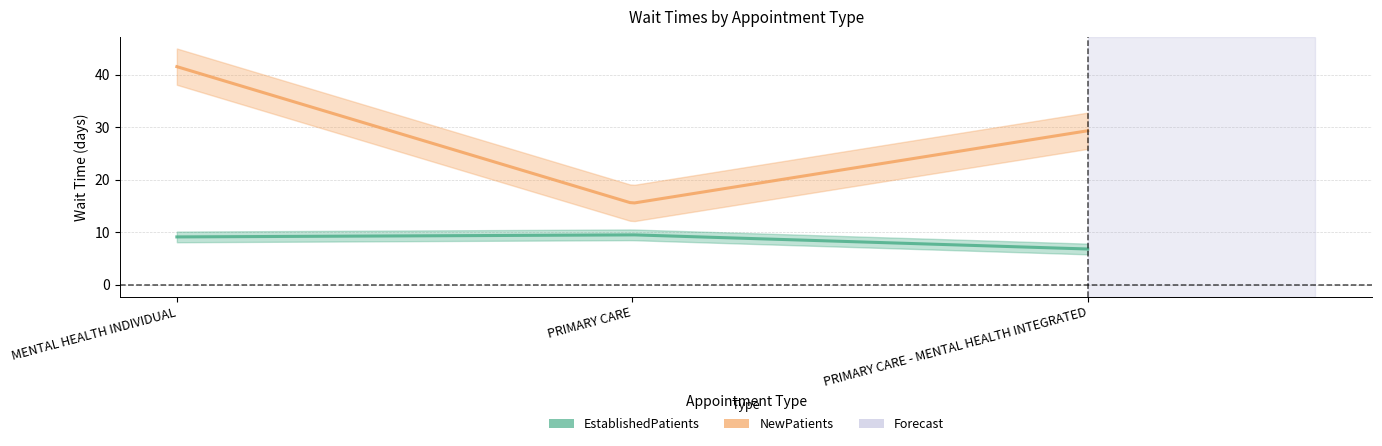

Rank the series at PRIMARY CARE - MENTAL HEALTH INTEGRATED from highest to lowest value.

NewPatients, EstablishedPatients